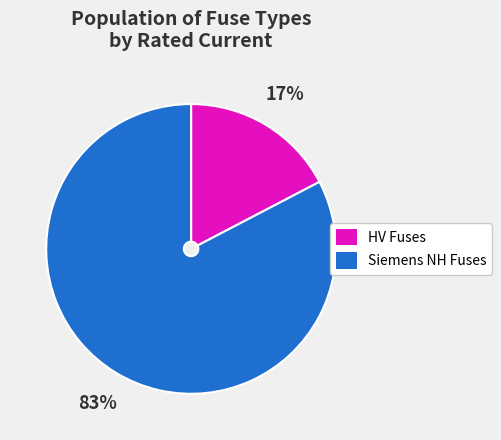

Count the number of slices in the pie.

2